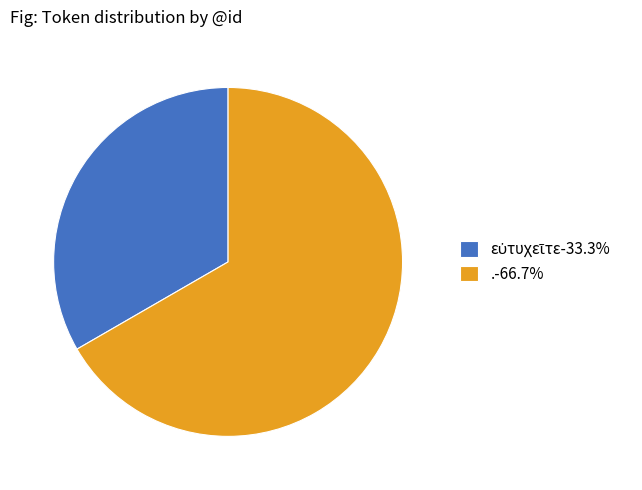

Is there a majority slice in this chart?

Yes